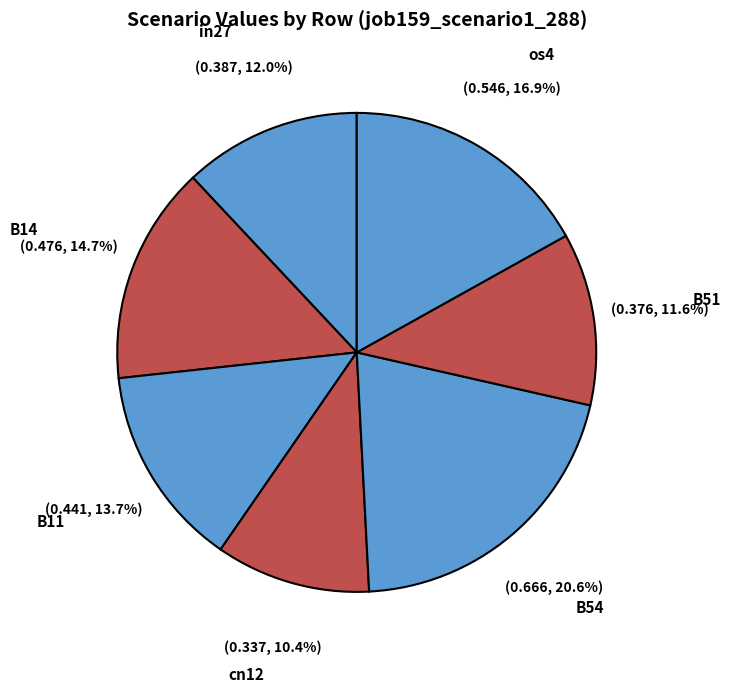

To the nearest percent, what percentage of the pie is os4?

17%